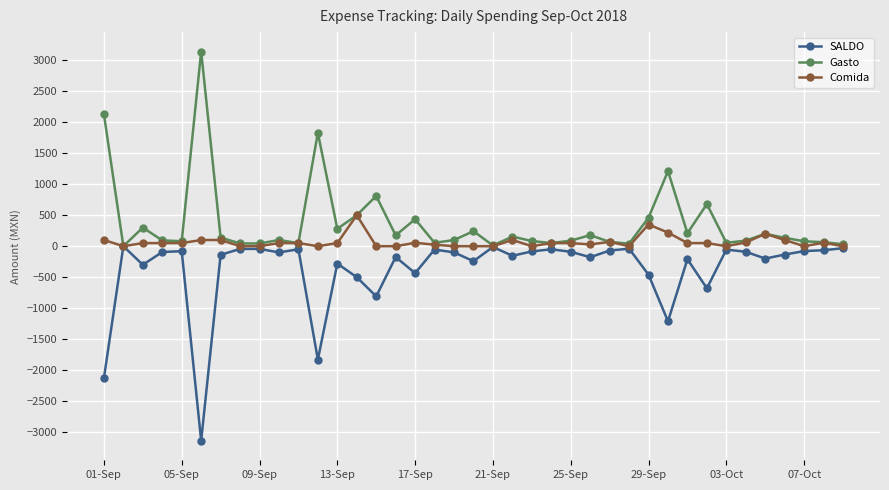

Which series has the largest total across all categories?

Gasto